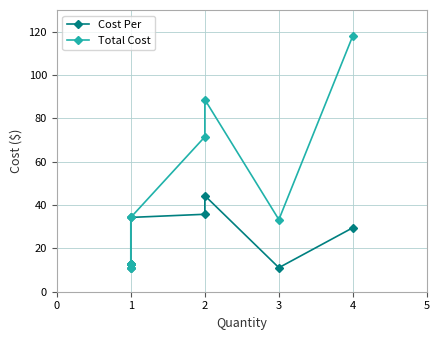

True or false: Cost Per has a value of 22.1 at 2.

False